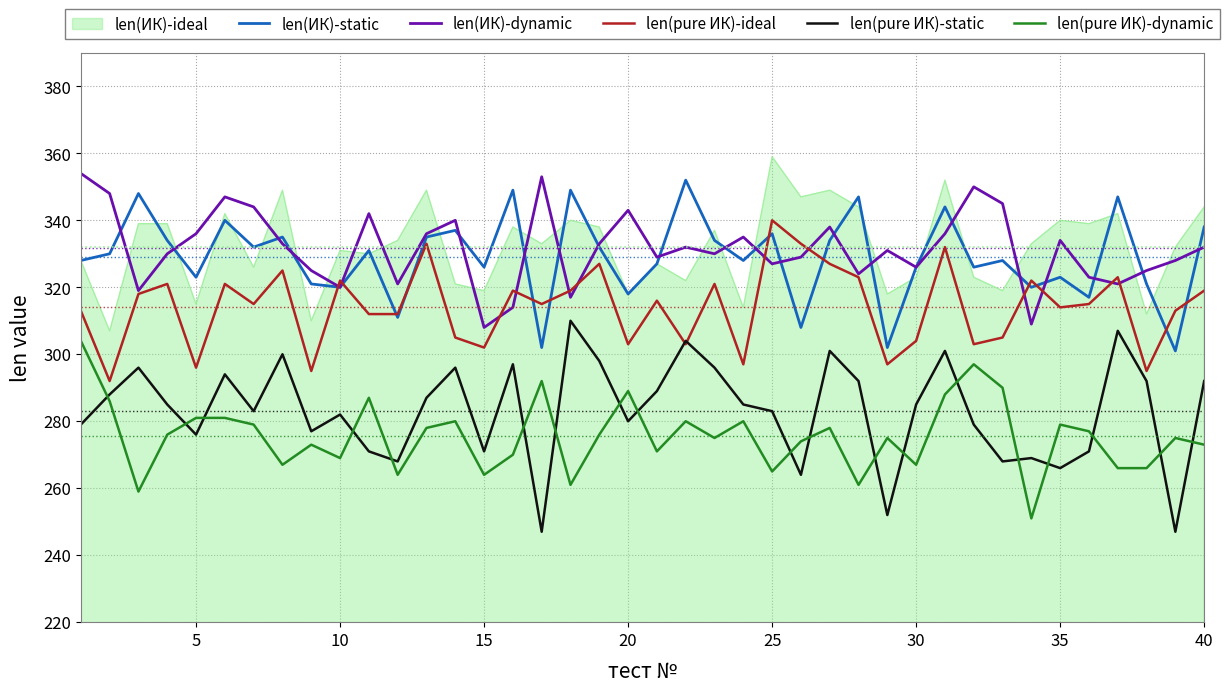

What is the maximum value shown in the chart?

359